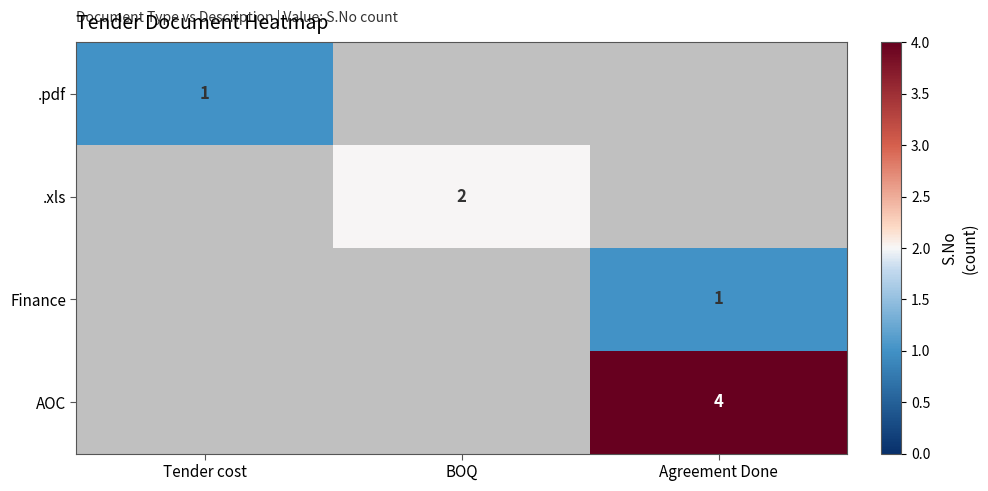

The .xls series shows 2 at BOQ. True or false?

True